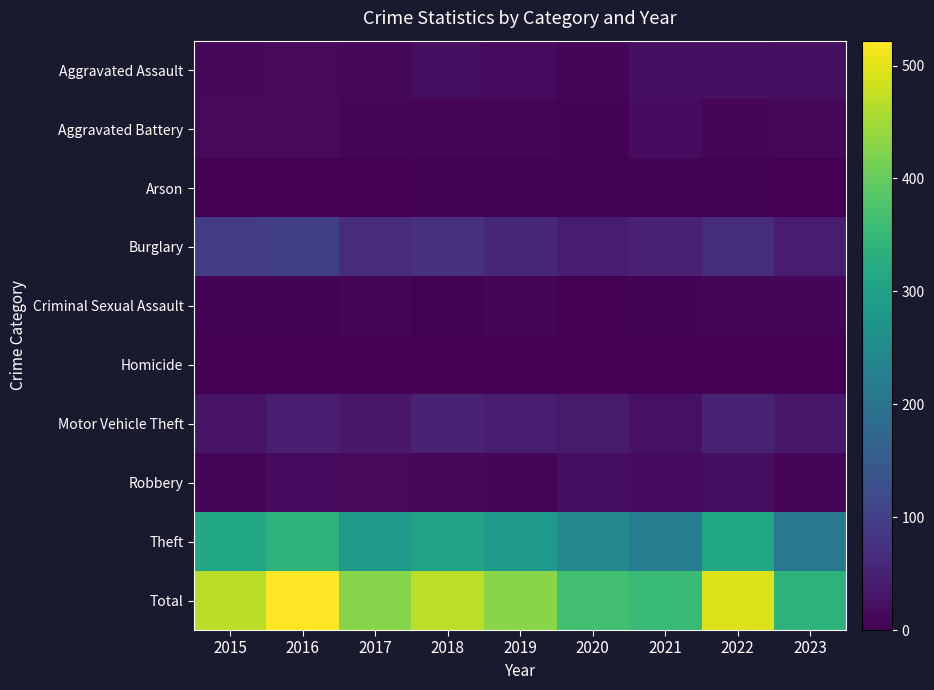

Which series has the largest range (max minus min)?

Total